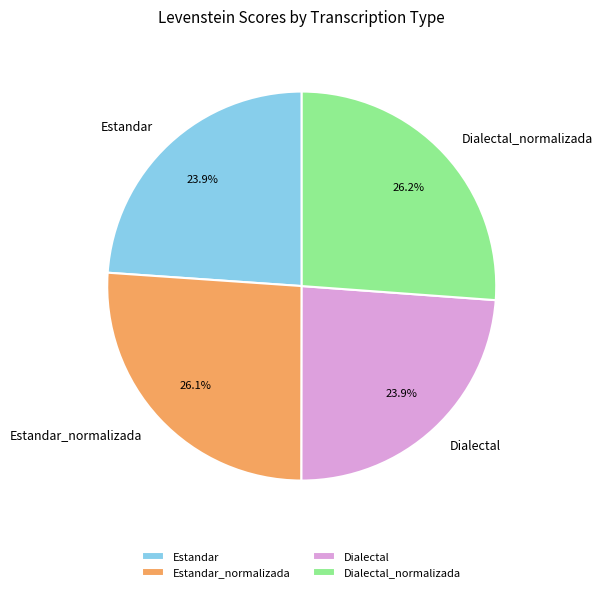

What percentage is the Dialectal slice, to the nearest percent?

24%